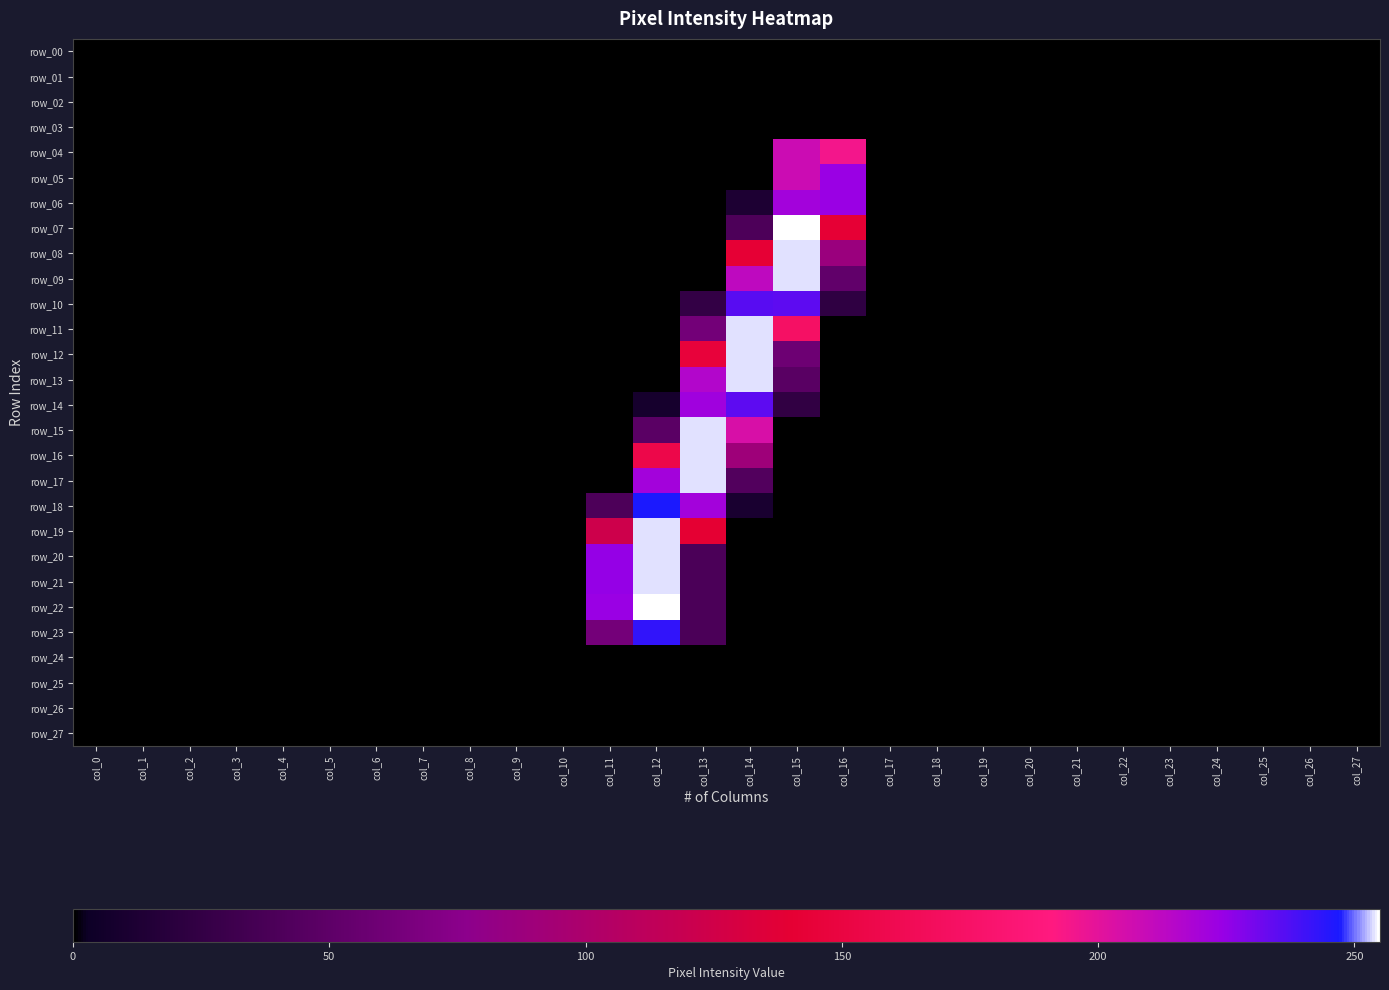

What is the maximum value shown in the chart?

255